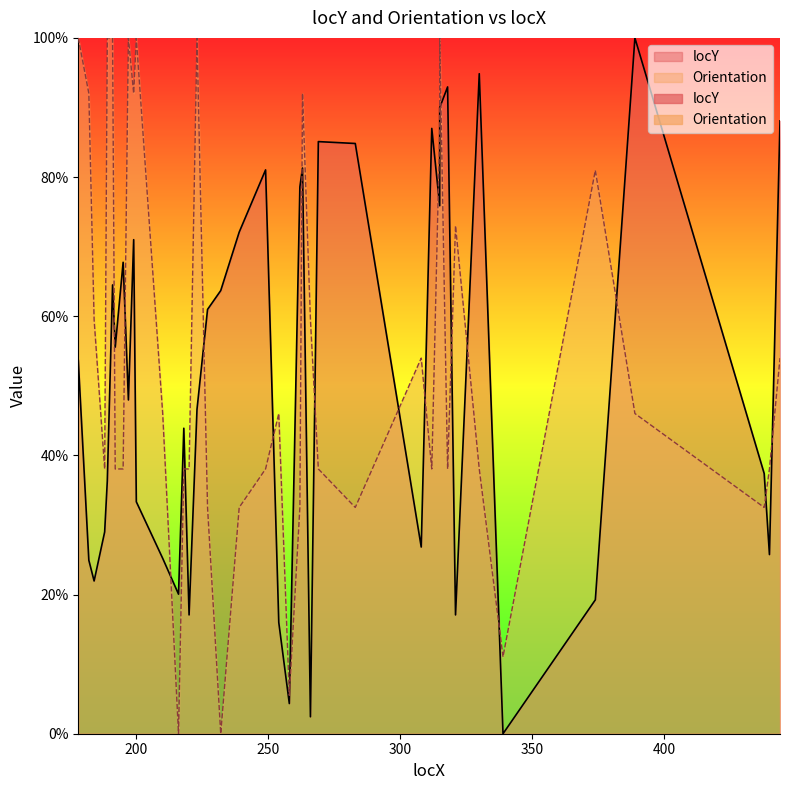

Is it true that locY equals 0.2 at 195?

False